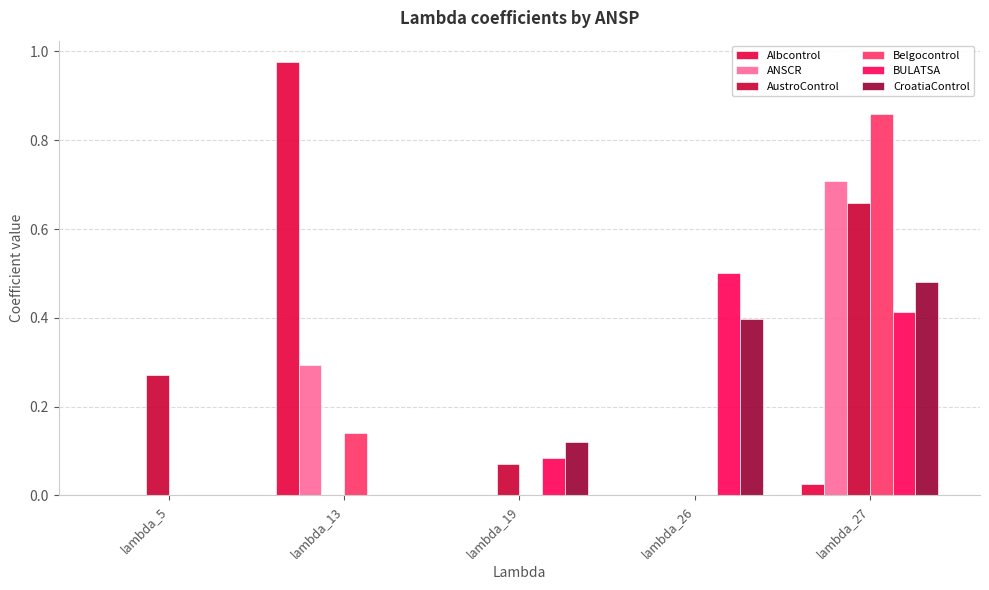

How many data points does each series have?

5